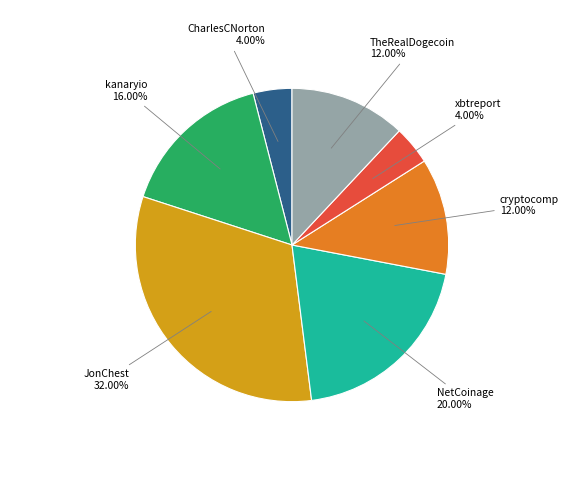

Does any single category account for the majority?

No